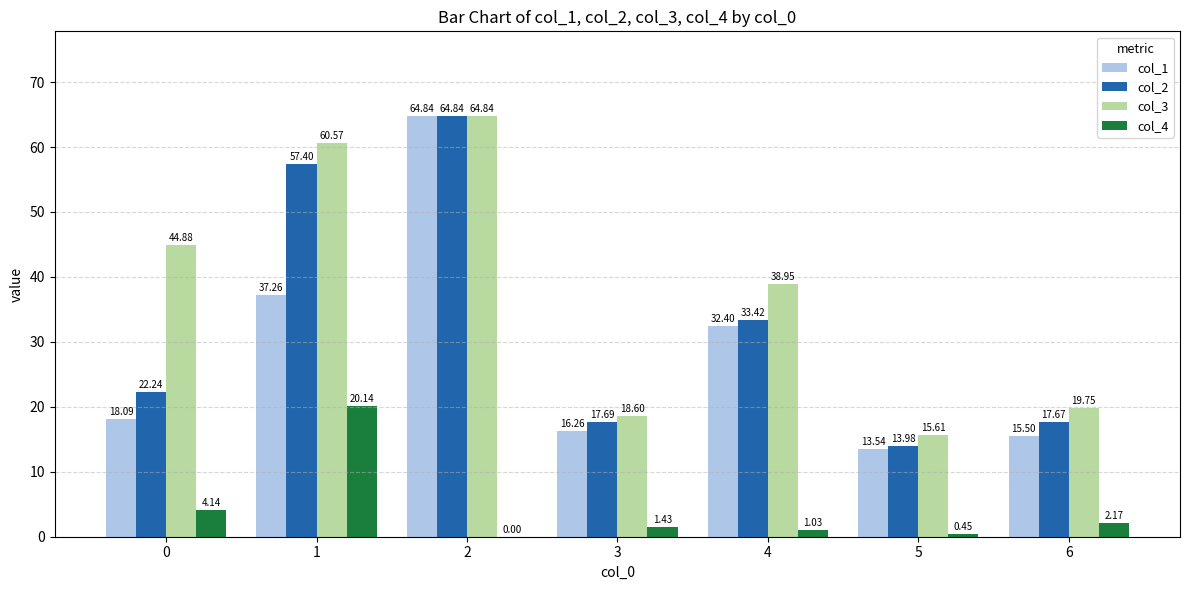

What are all the series names shown in the legend?

col_1, col_2, col_3, col_4